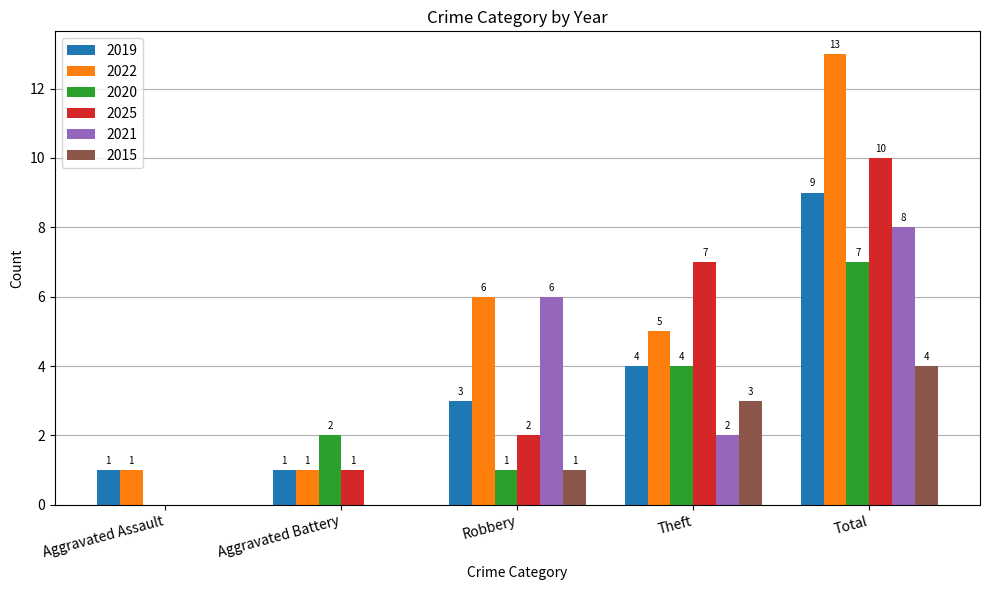

How many 2020 values are between 1 and 4?

3